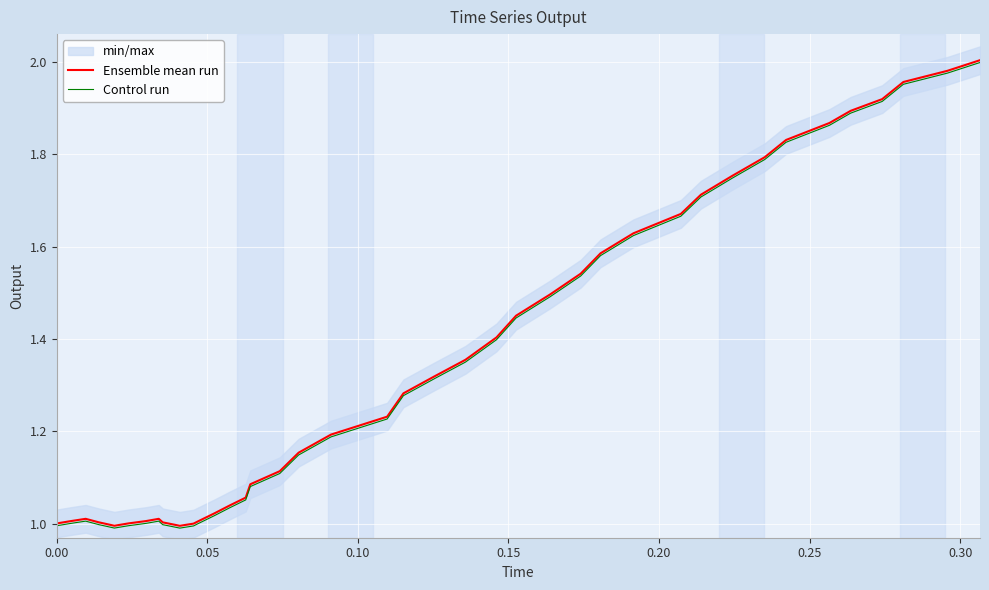

How many lines are shown in the chart?

2